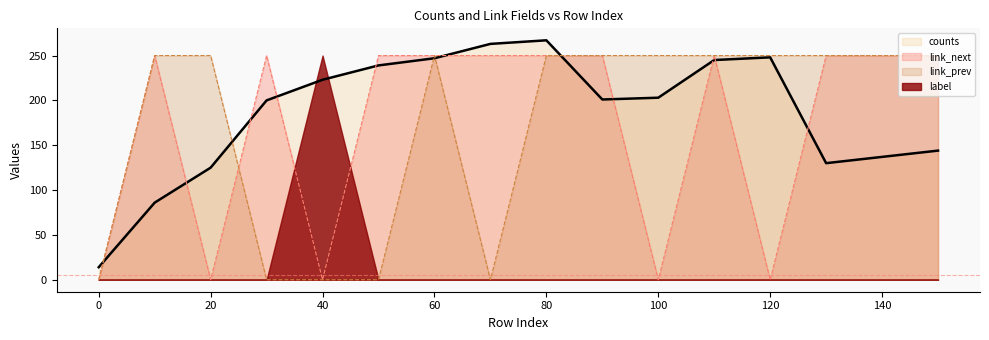

How many intersections are there between link_next and counts?

11